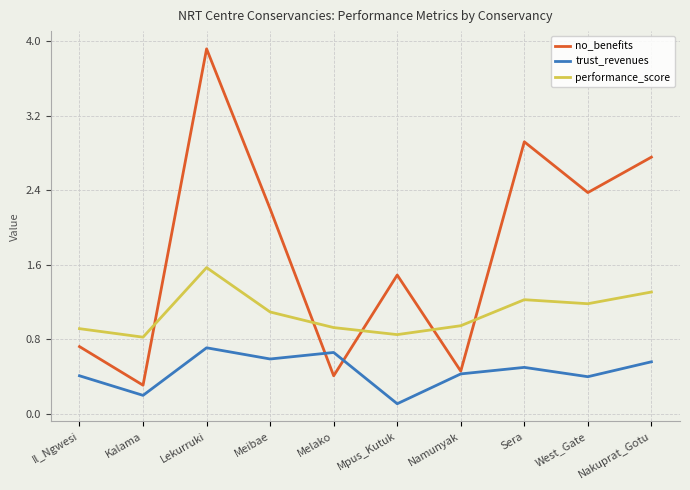

True or false: performance_score and trust_revenues intersect in this chart.

False